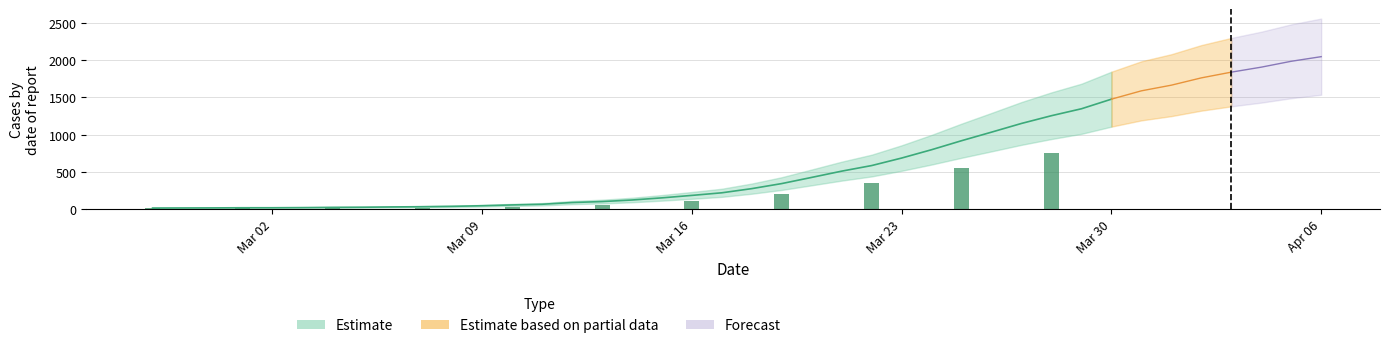

Which category has the lowest value across all series?

2020-02-27